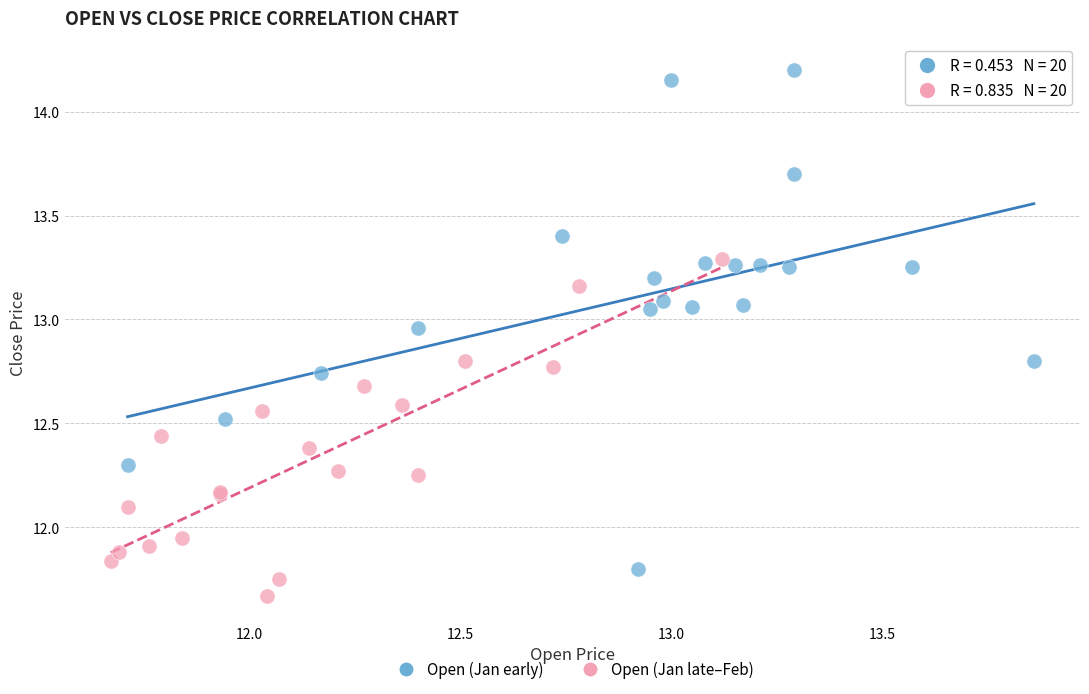

What are all the series names shown in the legend?

Open (Jan early), Open (Jan late–Feb)